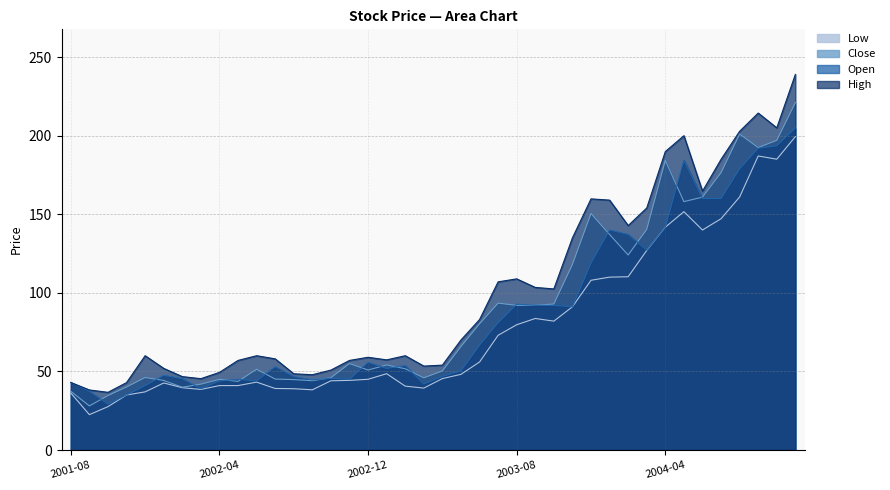

The value of High at 2001-09 is 38.2. True or false?

True